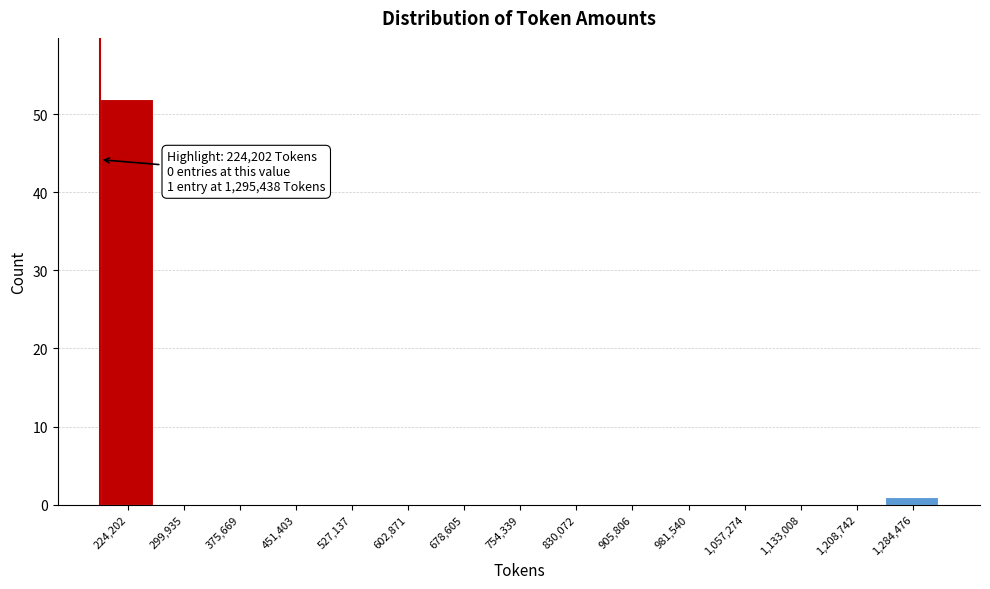

Reading left to right, list all the values displayed in this chart.

224,202=52	299,935=0	375,669=0	451,403=0	527,137=0	602,871=0	678,605=0	754,339=0	830,072=0	905,806=0	981,540=0	1,057,274=0	1,133,008=0	1,208,742=0	1,284,476=1